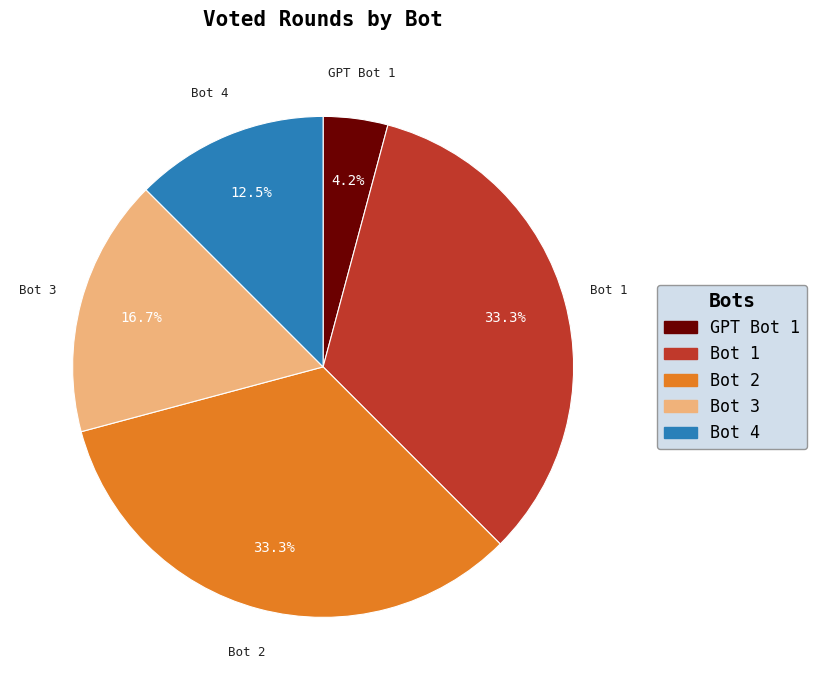

What percentage is the Bot 1 slice, to the nearest percent?

33%